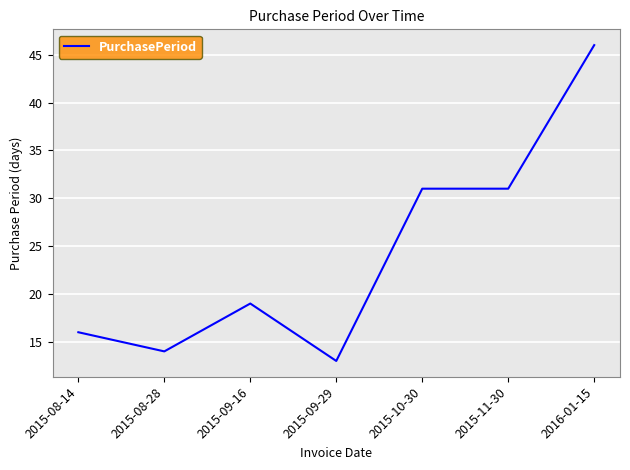

Reading left to right, what are all the values shown in this chart?

2015-08-14=16	2015-08-28=14	2015-09-16=19	2015-09-29=13	2015-10-30=31	2015-11-30=31	2016-01-15=46